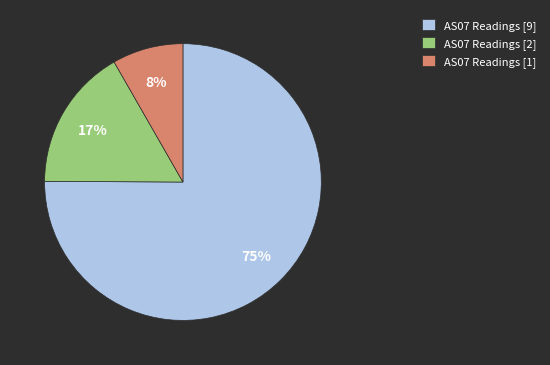

Count the number of slices in the pie.

3